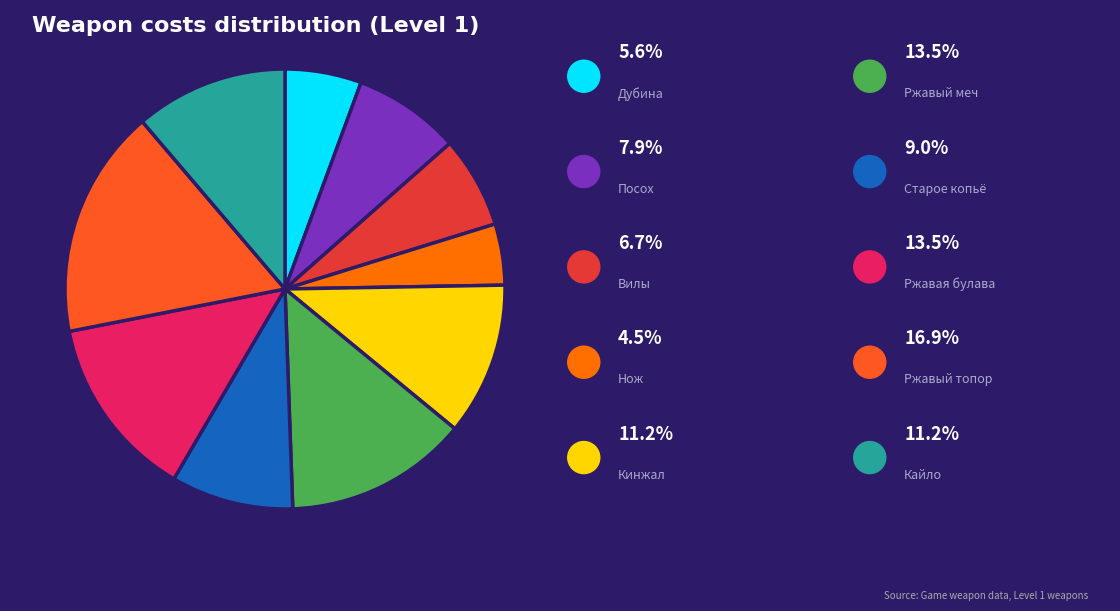

Does any single category account for the majority?

No